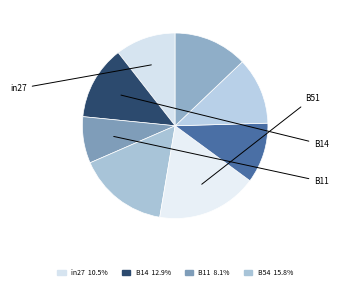

Count the number of slices in the pie.

8